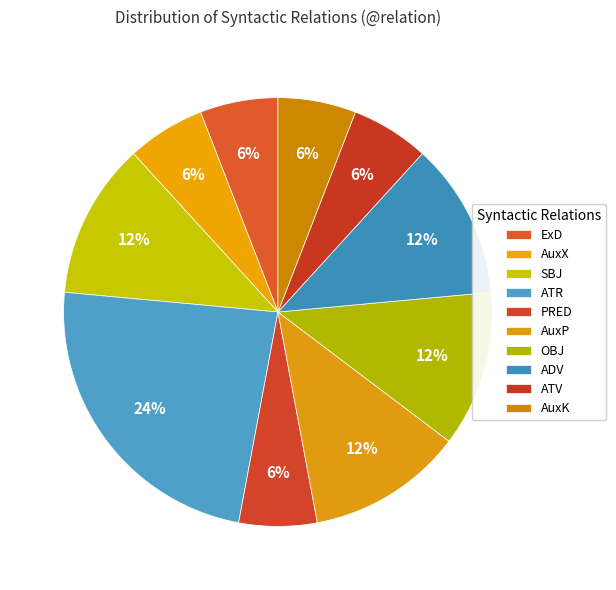

Between ExD and ADV, which is larger?

ADV